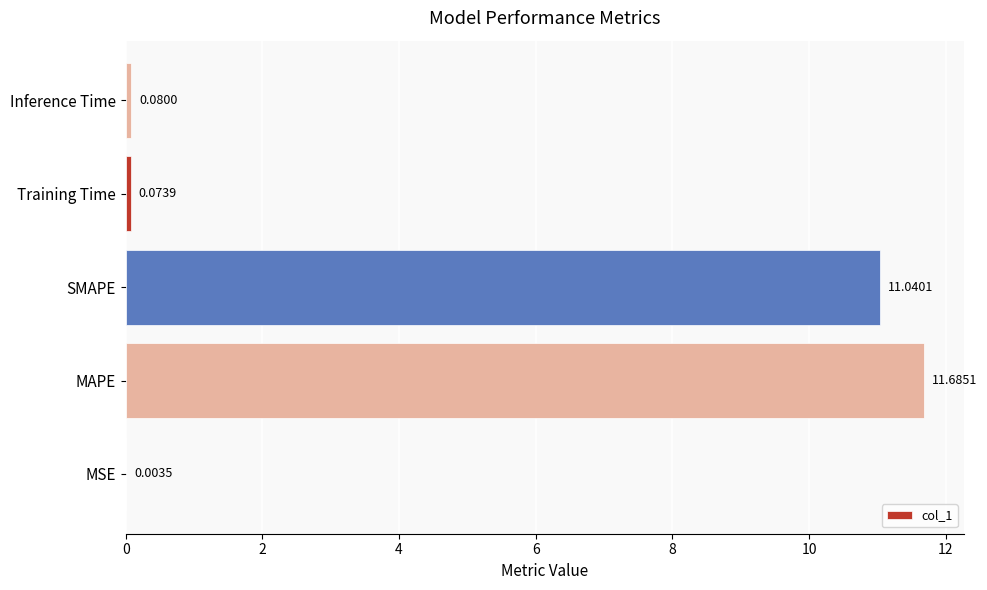

Where is the data nearest to the value 5?

Inference Time